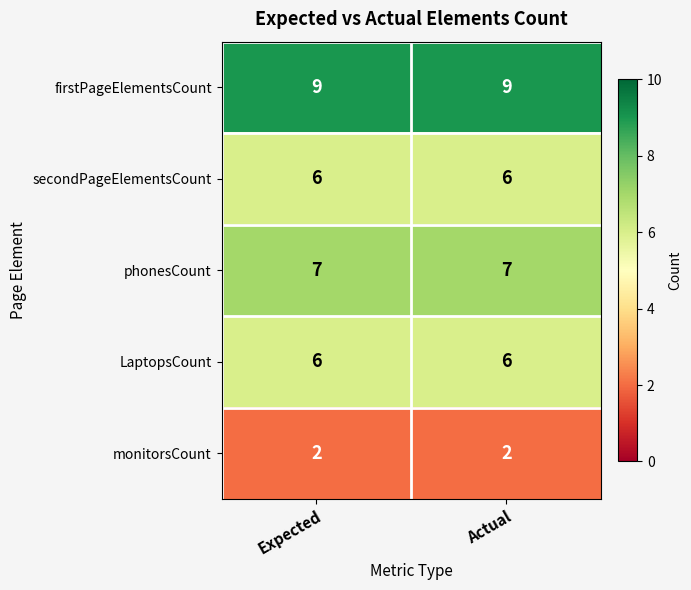

Reading right to left, extract all data points from this chart.

firstPageElementsCount: 9	9
secondPageElementsCount: 6	6
phonesCount: 7	7
LaptopsCount: 6	6
monitorsCount: 2	2